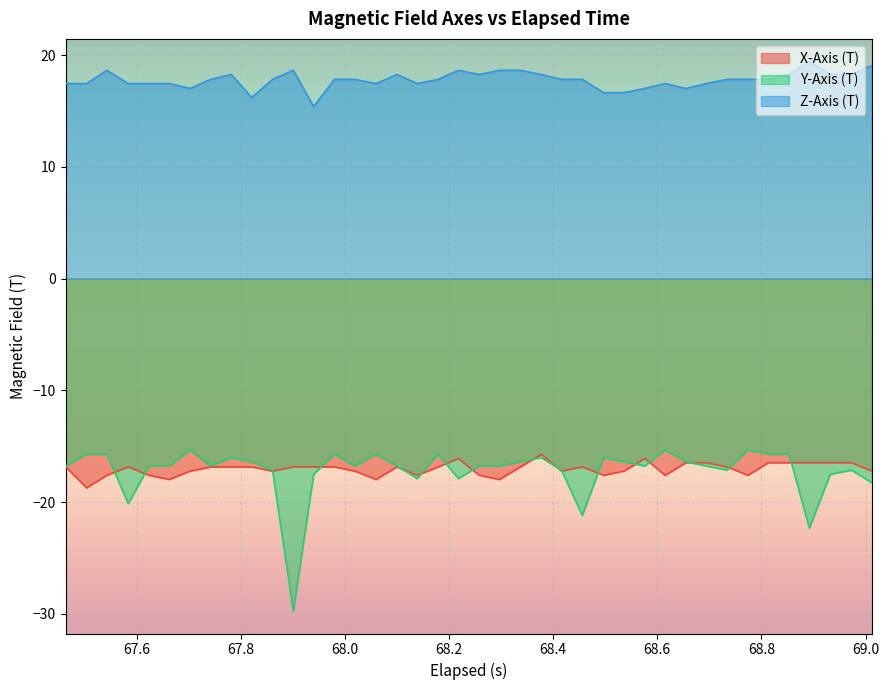

How many distinct data groups are displayed?

3